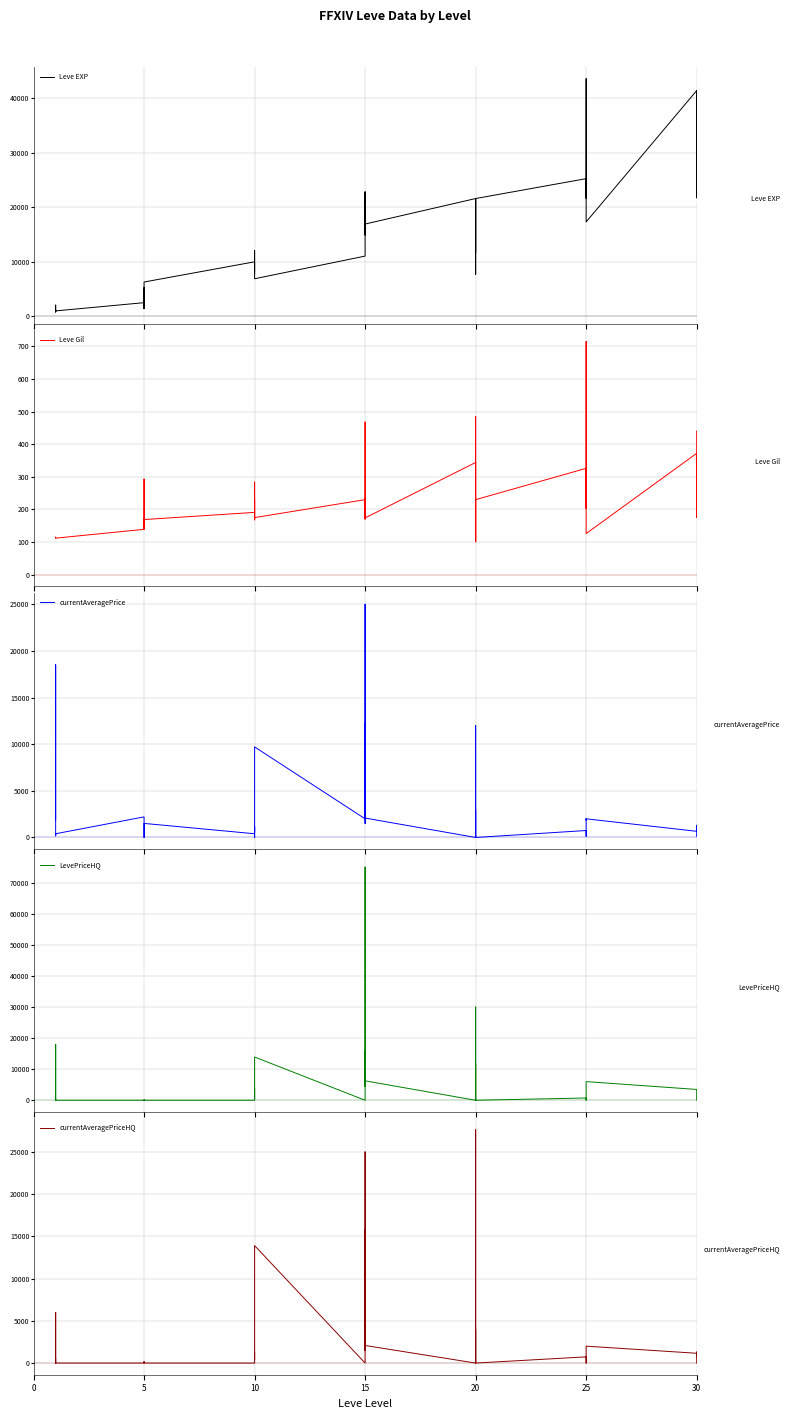

Reading left to right, what are all the values shown in this chart?

Leve EXP: 800	2040	1330	1330	800	980	2490	1420	5220	1420	3600	6280	9990	8930	12030	7880	8930	6880	11040	22790	14920	22790	16920	16920	21600	11560	17120	21600	7710	21600	25250	21650	26160	36390	43600	17310	41410	41410	21740	41410
Leve Gil: 113	114	114	115	112	112	139	169	293	140	170	169	191	169	230	168	284	175	230	468	172	234	170	174	344	101	485	281	101	230	326	229	203	379	715	126	372	296	175	440
currentAveragePrice: 1883	18511	167	408	319	400	2206	175	0	169	223	1507	400	1196	0	1026	686	9708	2000	12328	1500	12328	25000	2080	0	10000	11996	41	2959	0	745	127	1872	2000	1872	2000	661	689	1305	119
LevePriceHQ: 500	0	0	2000	18000	0	0	179	0	0	0	0	0	0	0	3928	422	13908	0	15821	4500	15821	75000	6240	0	30000	27609	0	11818	0	734	143	0	0	0	6000	3480	2607	1307	0
currentAveragePriceHQ: 500	0	0	2000	6000	0	0	179	0	0	0	0	0	0	0	1309	422	13908	0	15821	1500	15821	25000	2080	0	10000	27609	0	3939	0	734	143	0	0	0	2000	1160	869	1307	0